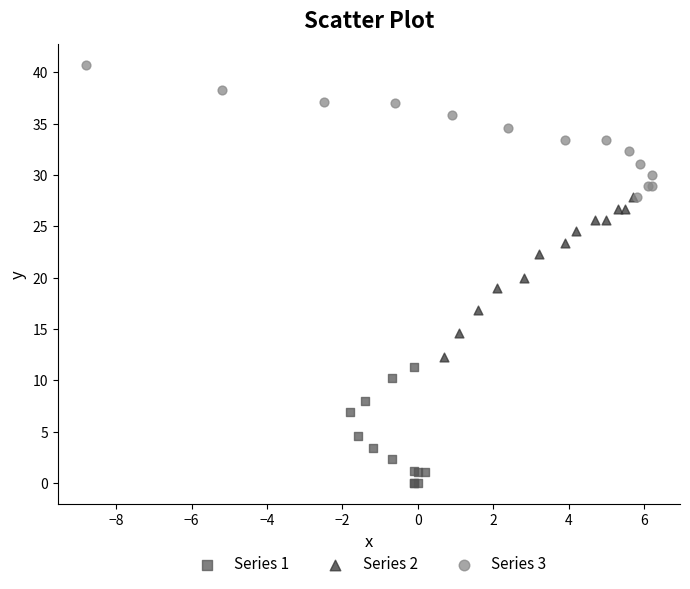

Which series has the largest Y range (max minus min)?

Series 2